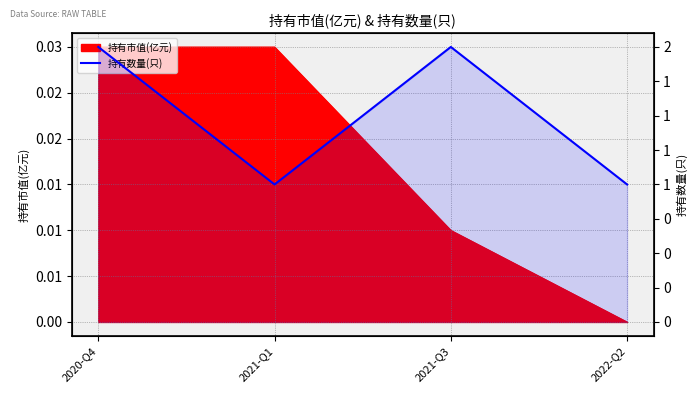

What is the difference between the second highest and minimum values?

1